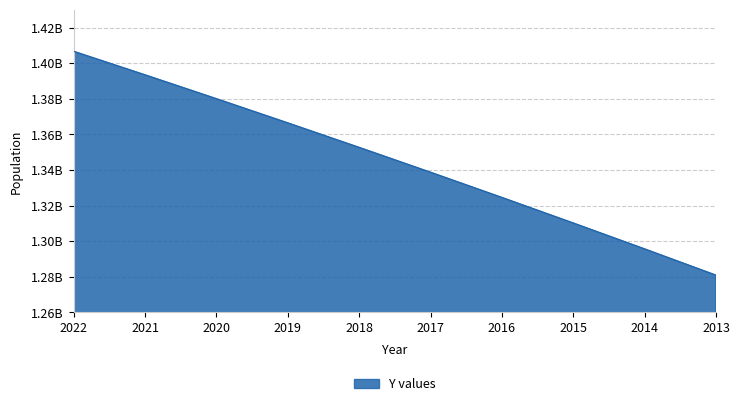

Is this an area chart (filled region under the line)?

Yes